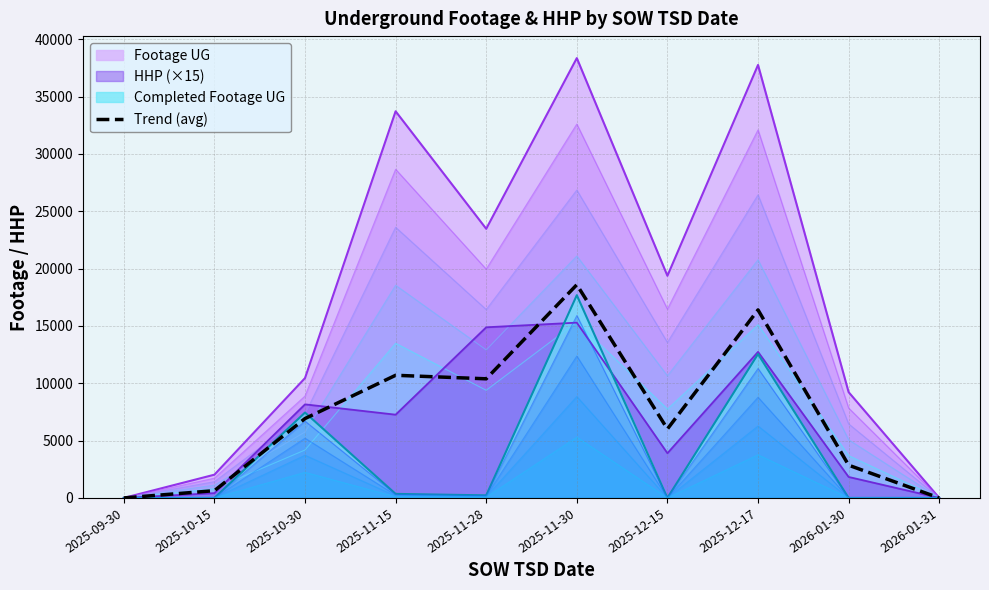

True or false: the data shows 0.0 at 2026-01-31.

True